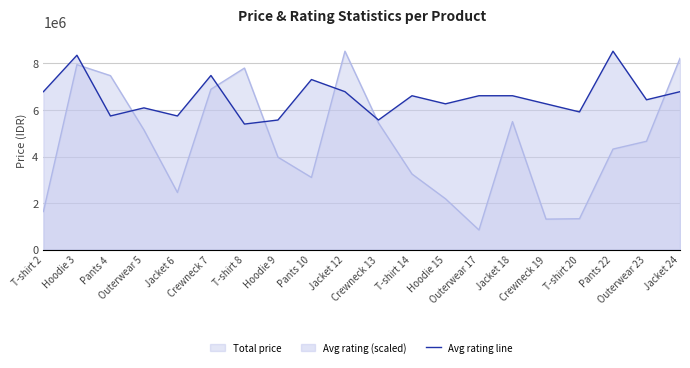

How many values exceed 6613426?

10